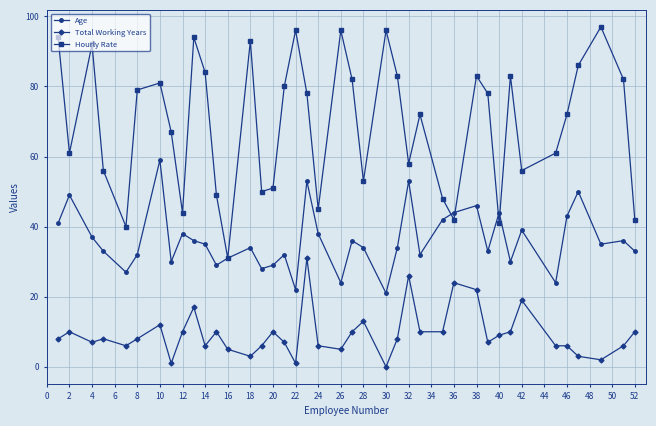

Reading right to left, list all the values displayed in this chart.

Age: 33	36	35	50	43	24	39	30	44	33	46	44	42	32	53	34	21	34	36	24	38	53	22	32	29	28	34	31	29	35	36	38	30	59	32	27	33	37	49	41
Total Working Years: 10	6	2	3	6	6	19	10	9	7	22	24	10	10	26	8	0	13	10	5	6	31	1	7	10	6	3	5	10	6	17	10	1	12	8	6	8	7	10	8
Hourly Rate: 42	82	97	86	72	61	56	83	41	78	83	42	48	72	58	83	96	53	82	96	45	78	96	80	51	50	93	31	49	84	94	44	67	81	79	40	56	92	61	94